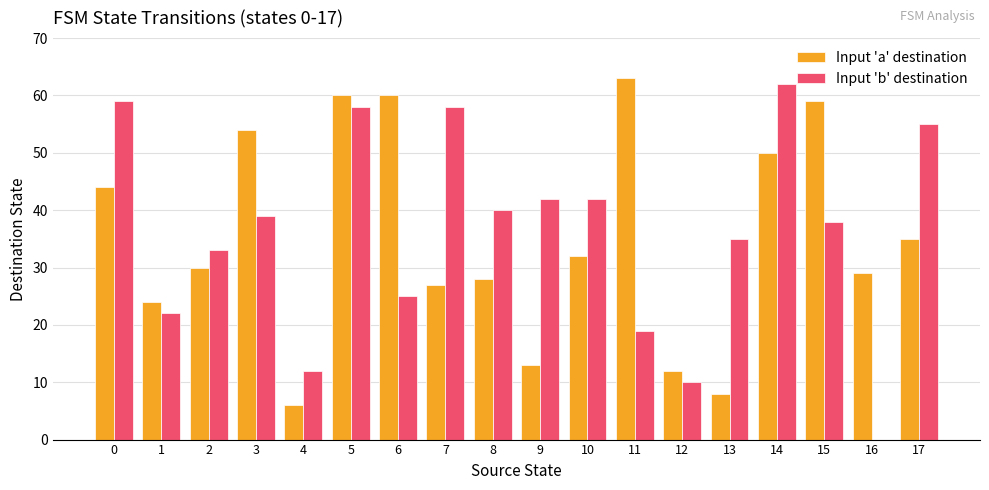

What is the sum of the Input 'b' destination values at 16 and 9?

42